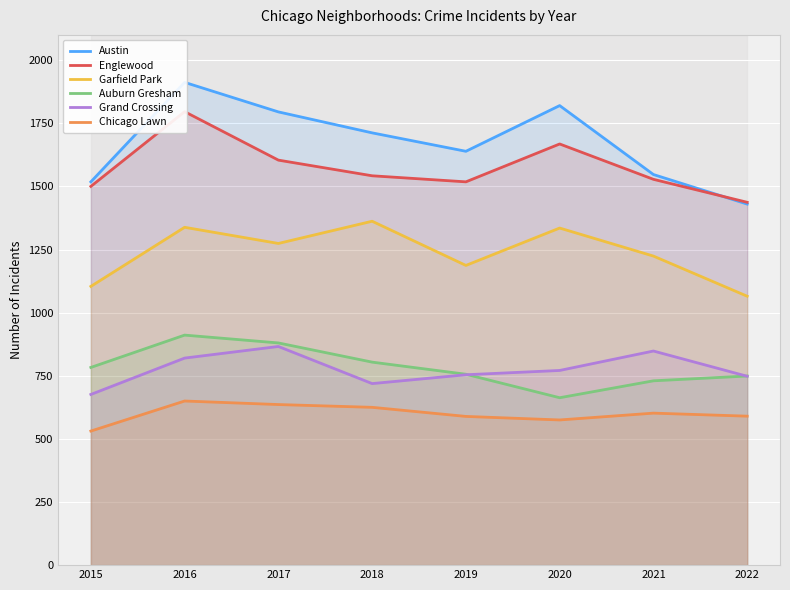

Which series has the largest total across all categories?

Austin